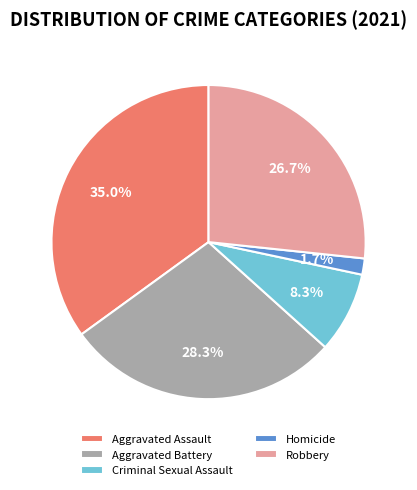

What is the ratio of the value at Criminal Sexual Assault to the value at Aggravated Battery?

0.3